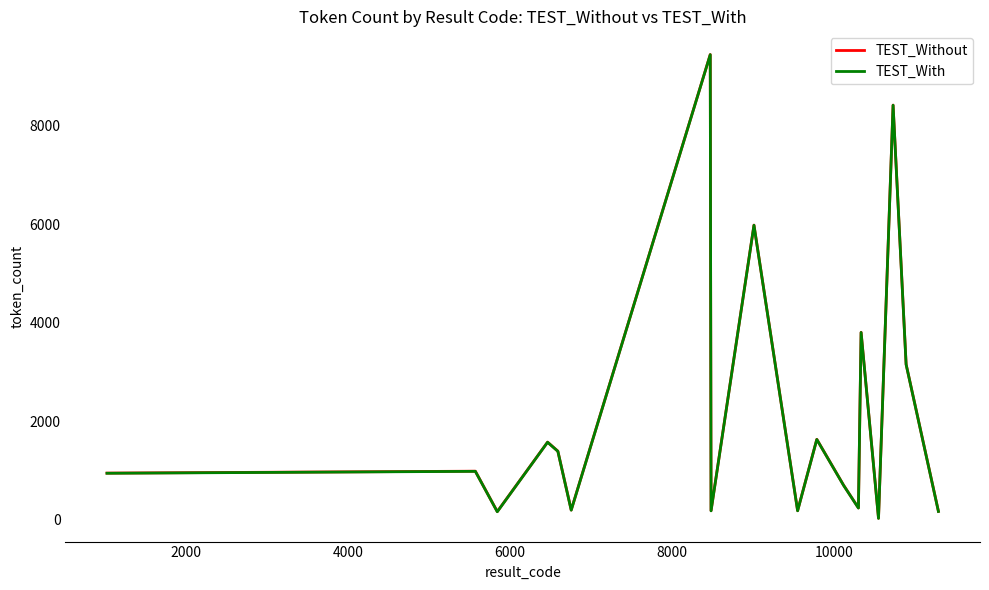

What is the greatest value displayed?

9445